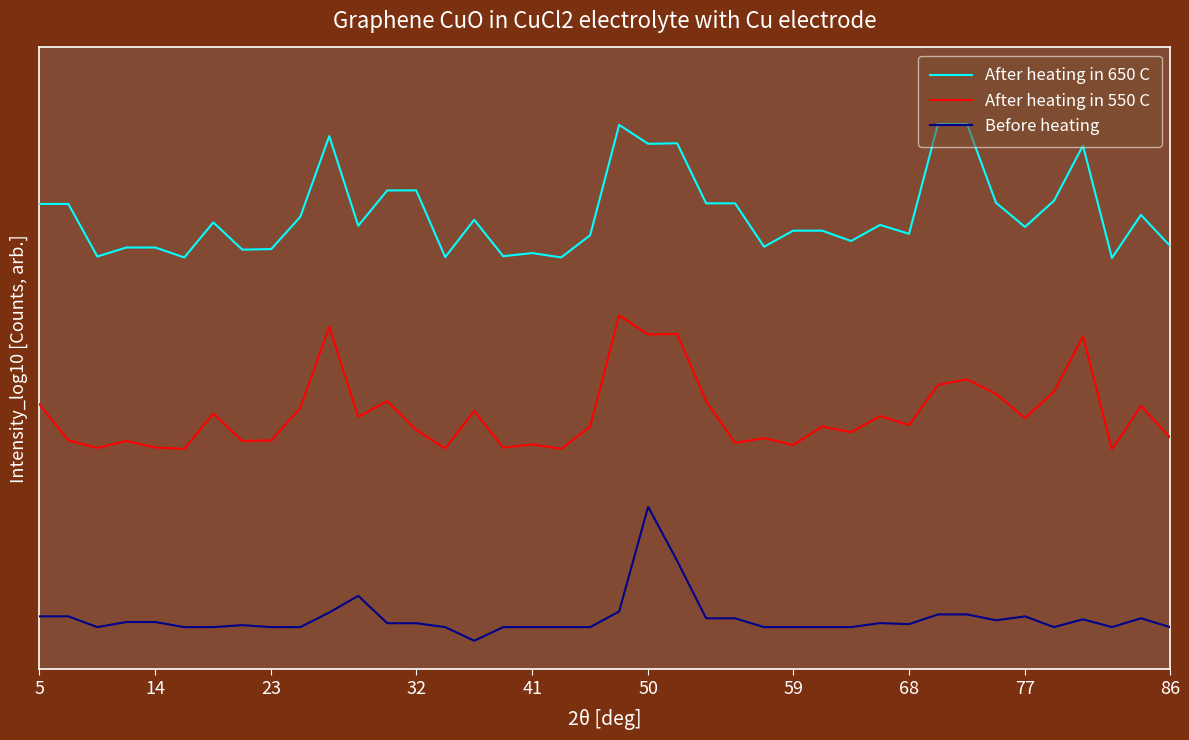

What is the sum of all After heating in 550 C values?

47.5